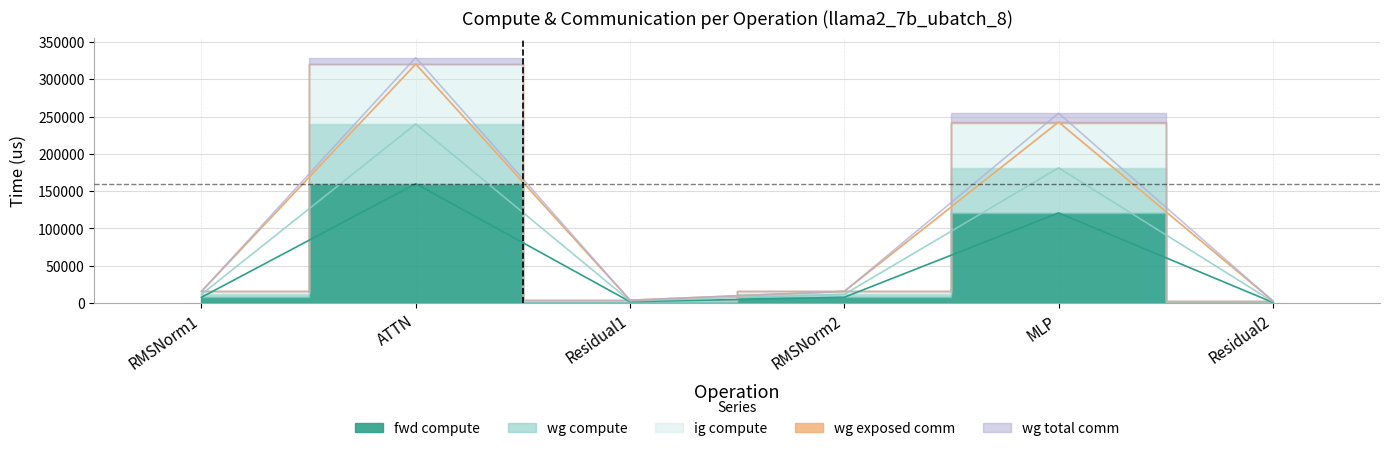

How many categories are shown in the chart?

6